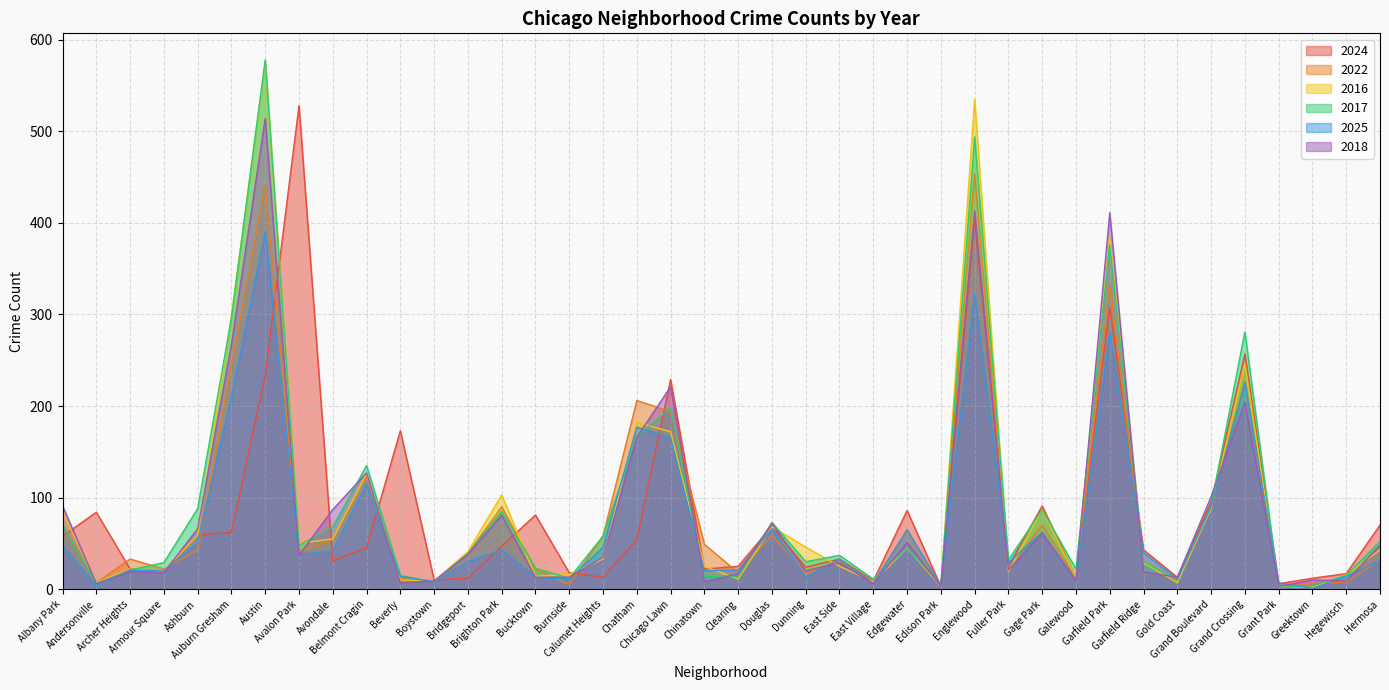

True or false: 2018 and 2025 intersect in this chart.

True